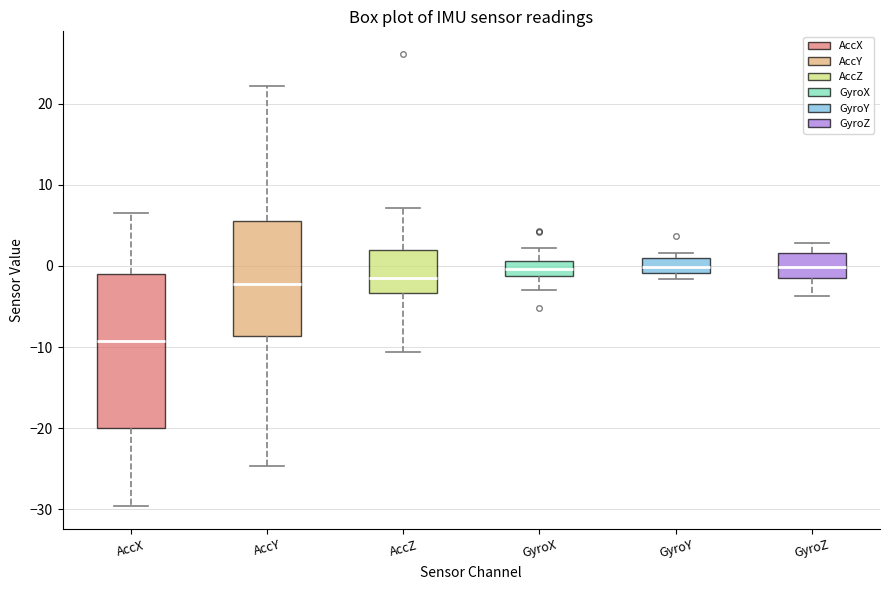

Reading left to right, transcribe this box plot: for each box, give where its median line is, the range the box spans, and where its two whiskers end, as read against the y-axis. The values are not printed on the chart, so give them approximately, as read against the axis.

AccX: median -9, box -20 to -1, whiskers -30 to 6
AccY: median -2, box -9 to 6, whiskers -25 to 22
AccZ: median -1, box -3 to 2, whiskers -11 to 7
GyroX: median 0, box -1 to 1, whiskers -3 to 2
GyroY: median 0, box -1 to 1, whiskers -2 to 2
GyroZ: median 0, box -2 to 2, whiskers -4 to 3